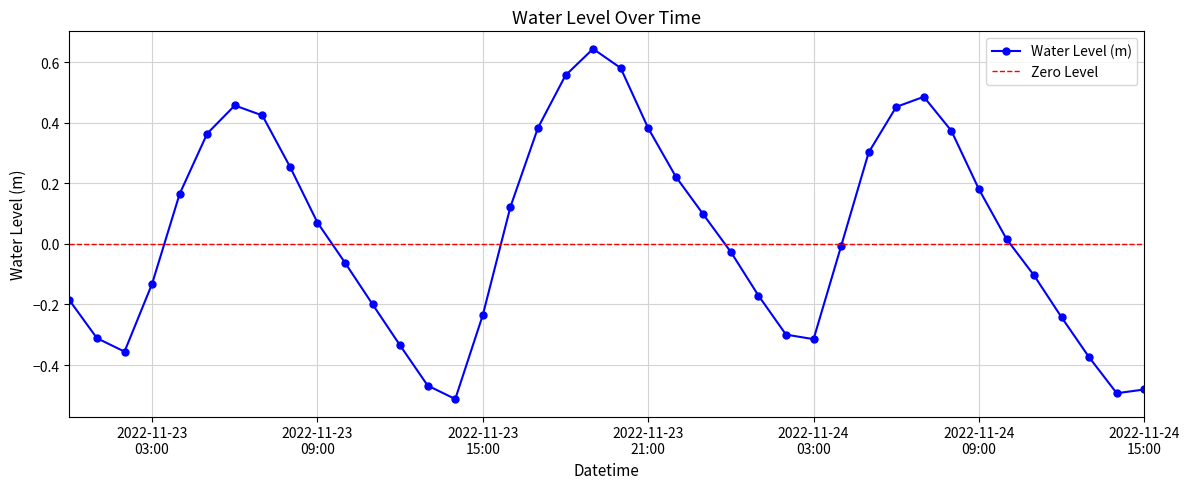

What is the approximate value at 2022-11-23 23:00:00?

0.1